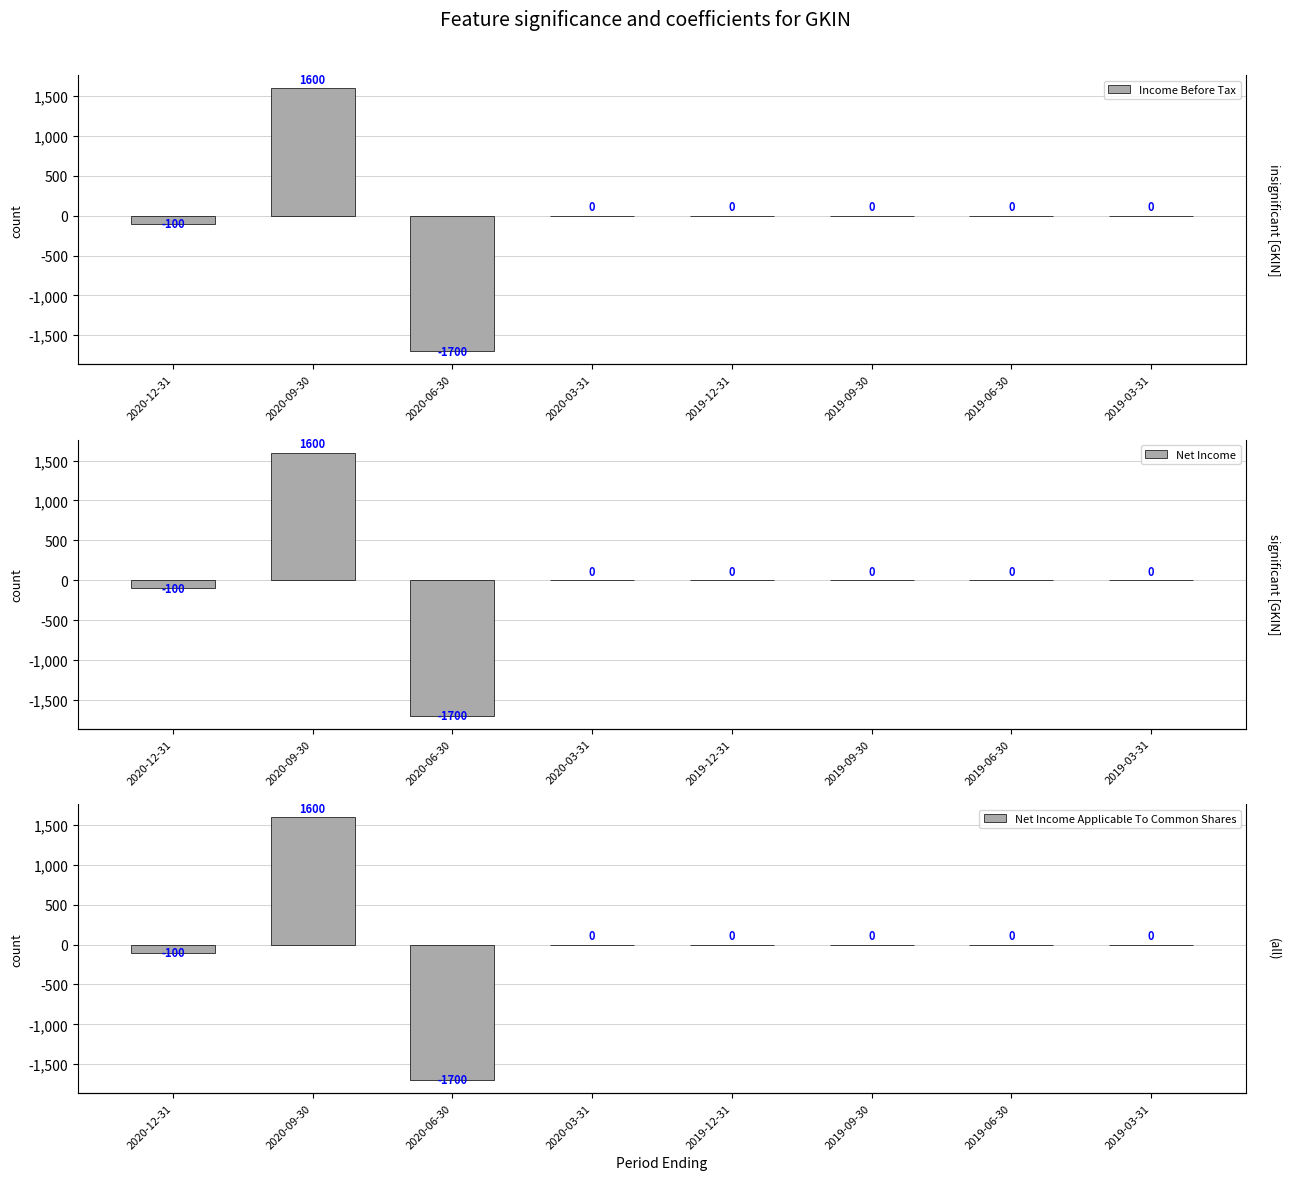

The Net Income series shows -2808 at 2020-06-30. True or false?

False